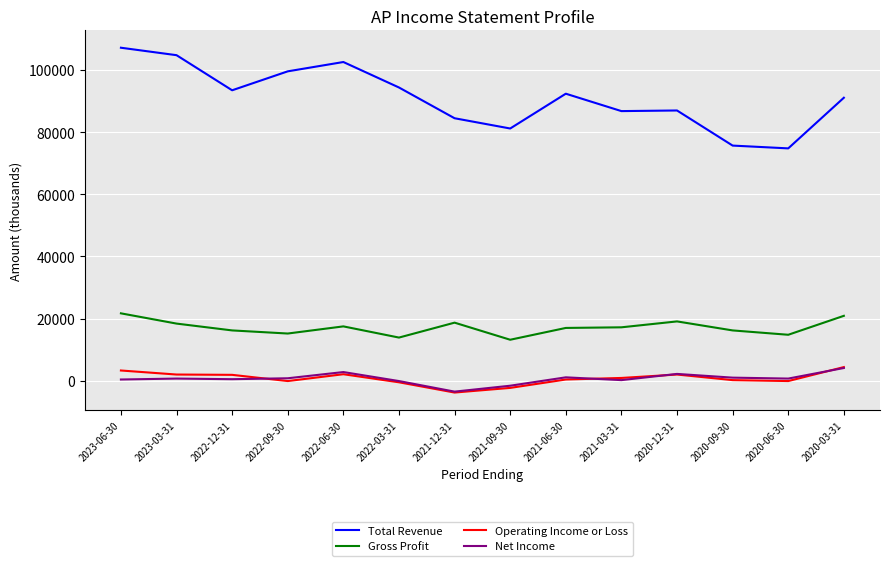

Which series changed the most between 2021-09-30 and 2020-12-31?

Gross Profit